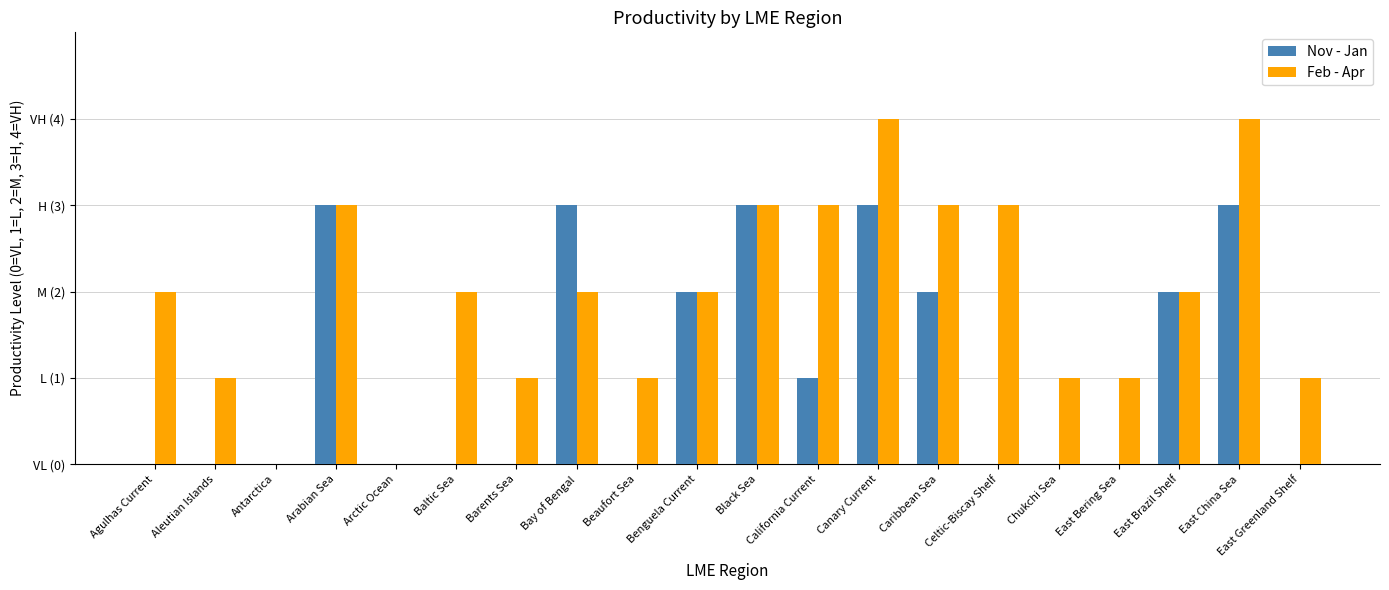

What is the sum of the Feb - Apr values at Arabian Sea and Aleutian Islands?

4